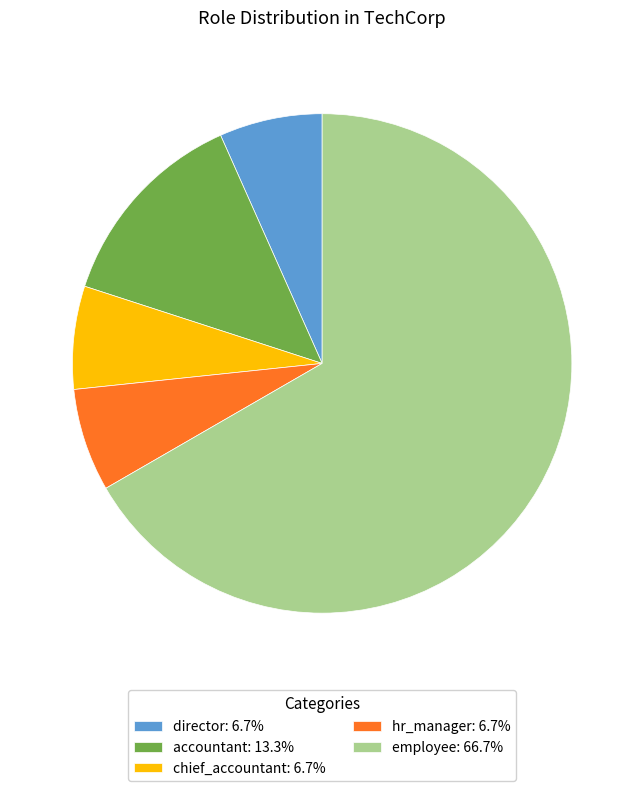

Approximately how many times larger is the value at employee compared to director?

10.0